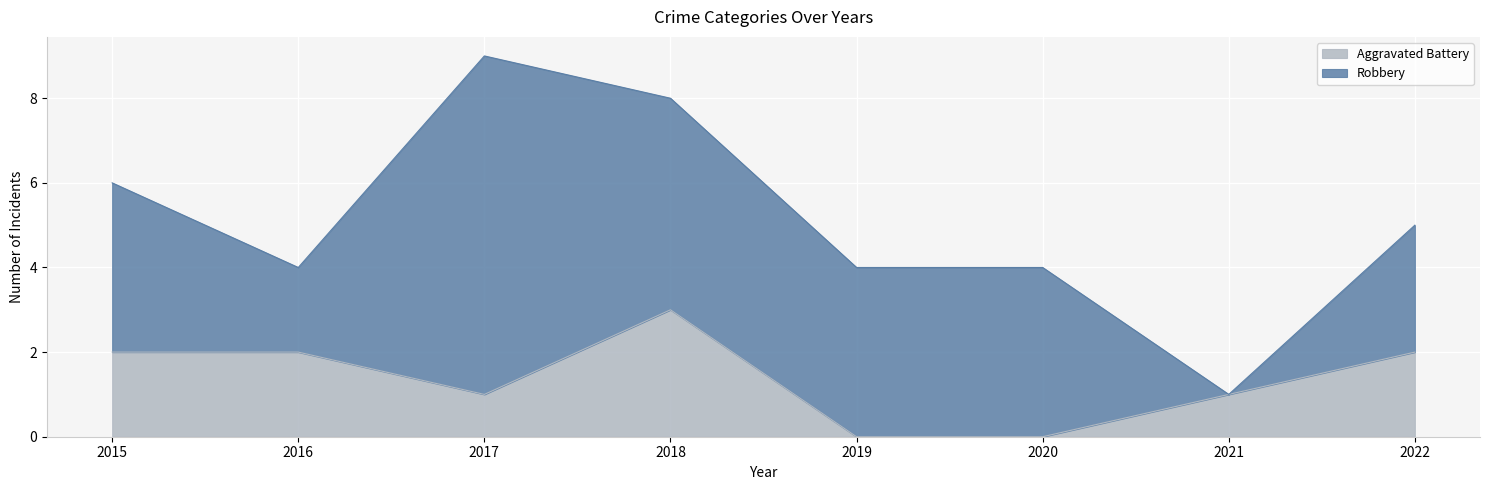

The value at 2016 is 2. True or false?

True